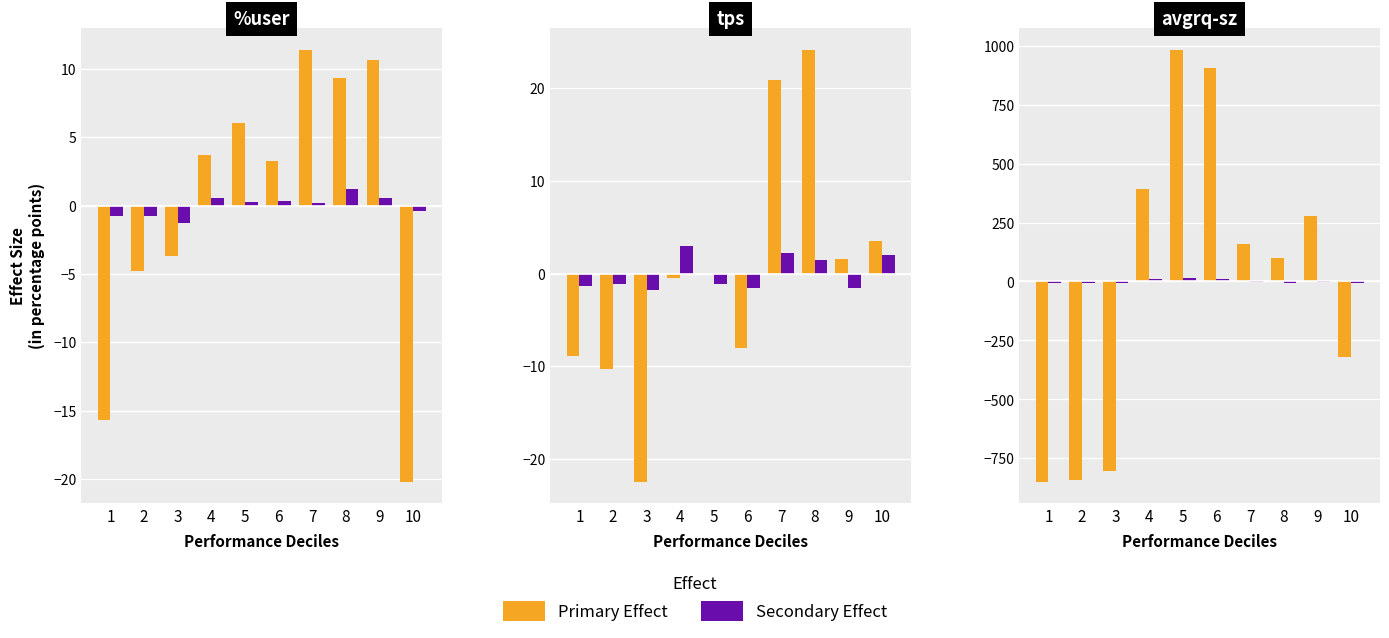

What is the value of the Secondary Effect bar at the 3rd from the left?

-6.0